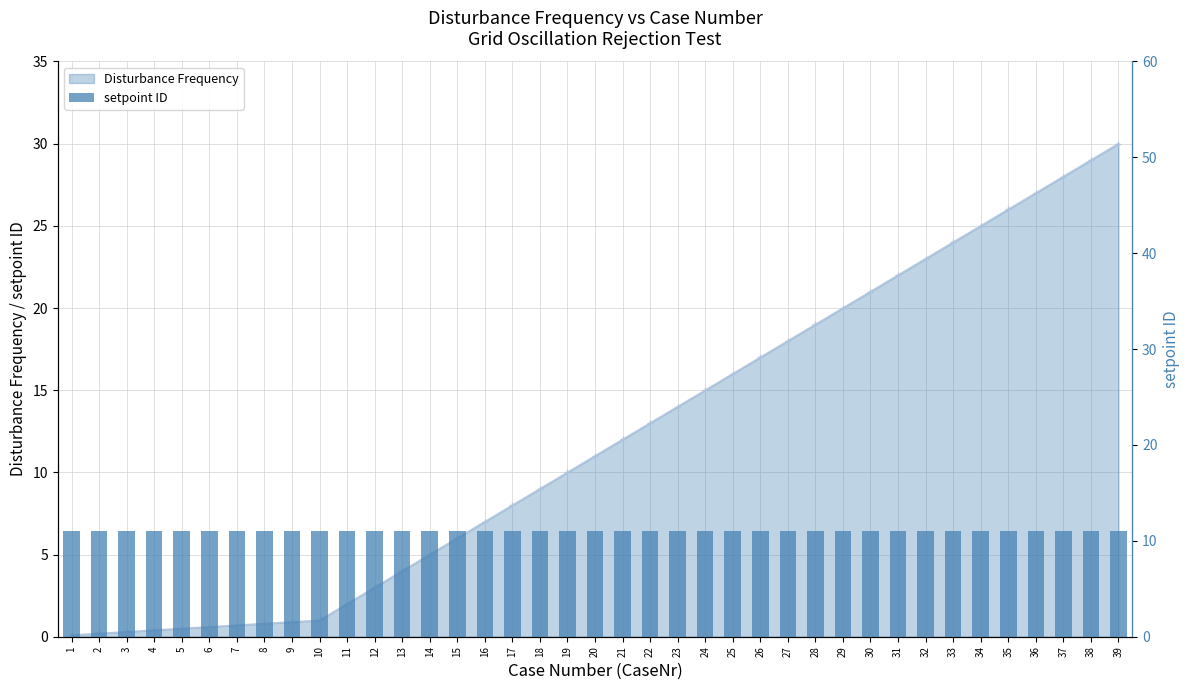

What is the value of the Disturbance Frequency bar at the 5th from the left?

0.5